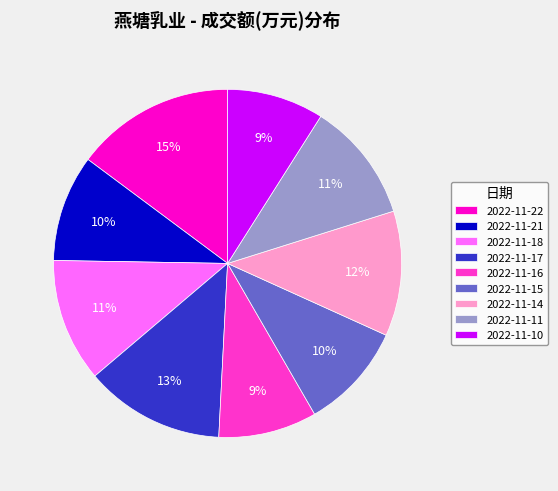

To the nearest percent, what is the difference between the 2022-11-14 and 2022-11-15 slice percentages?

2%